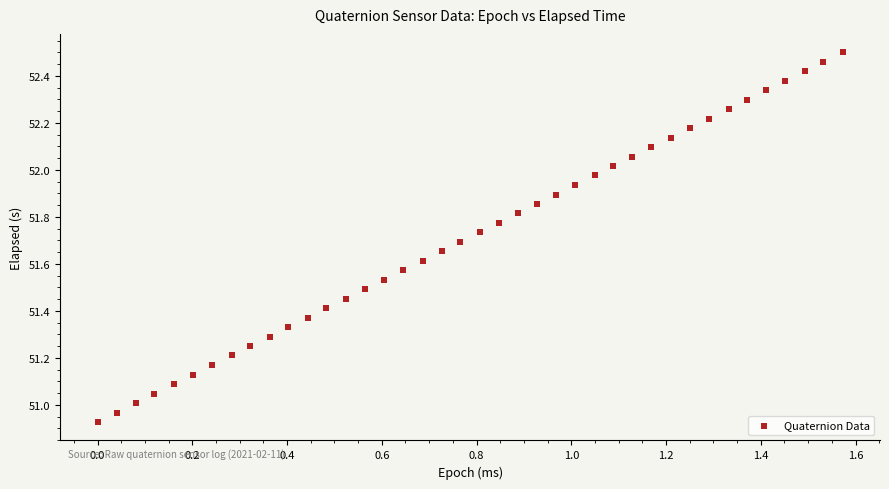

What is the range of X values (max minus min)?

1.6